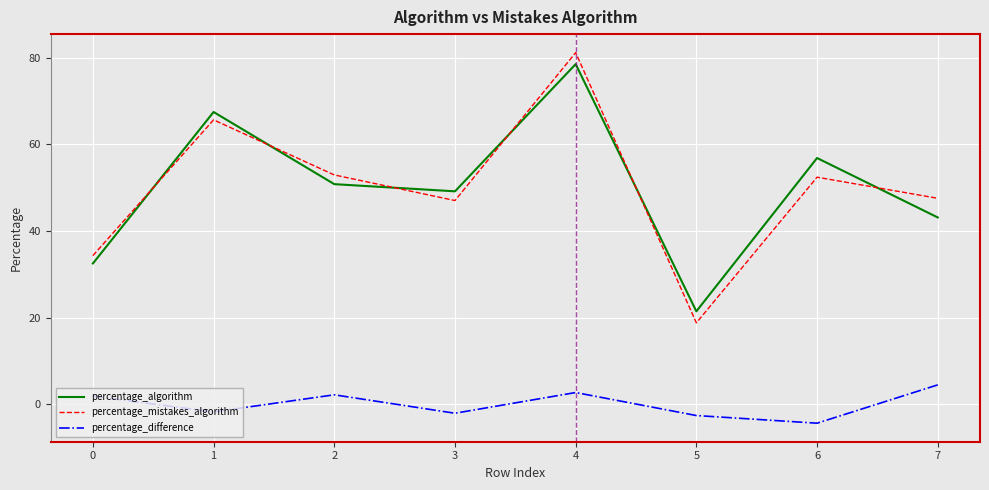

At which label does percentage_algorithm reach its peak?

4